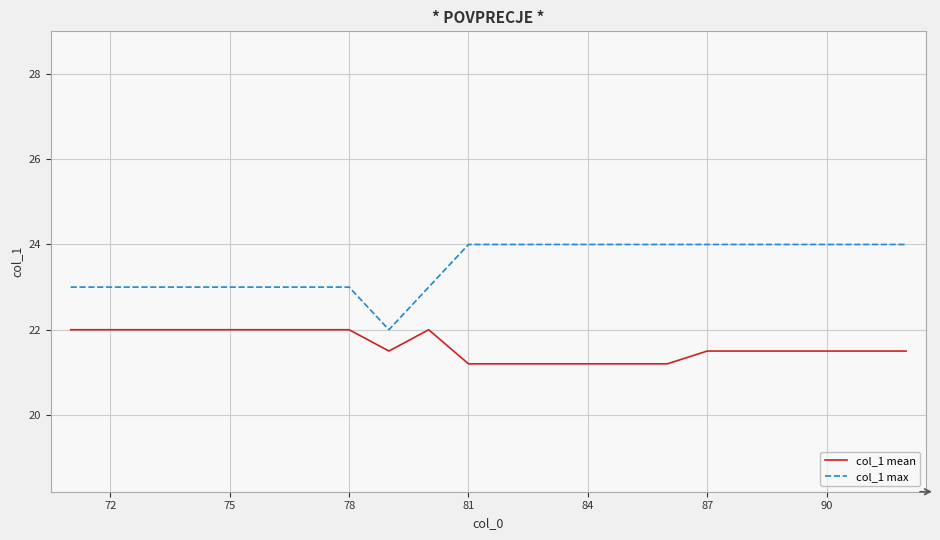

Which series has the largest total across all categories?

col_1 max